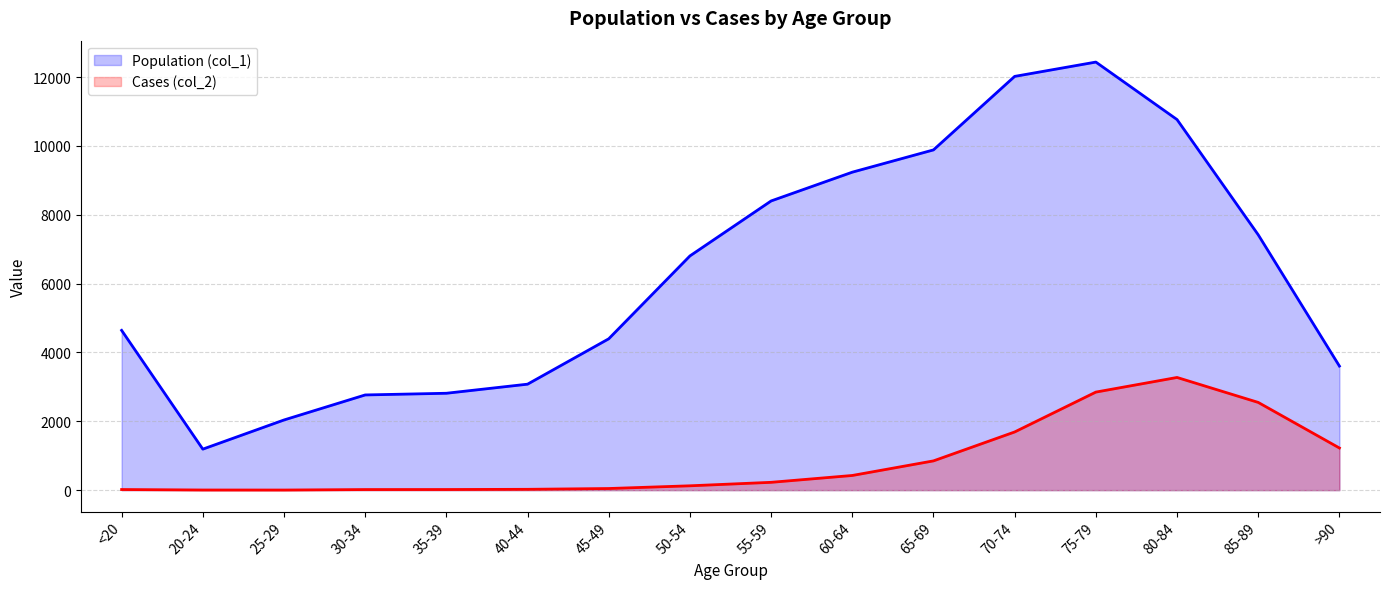

Rank the series by their average value, from highest to lowest.

Population (col_1), Cases (col_2)